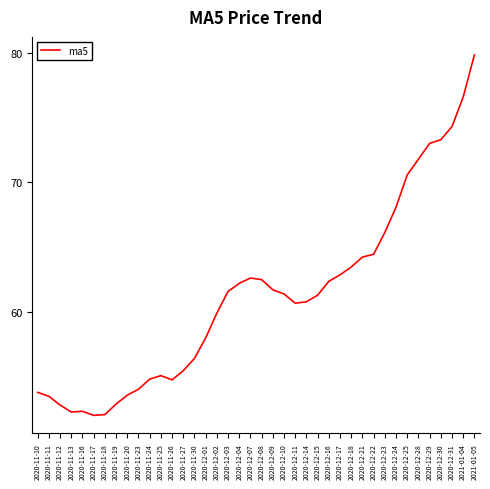

What is the difference between the maximum and minimum values?

27.8